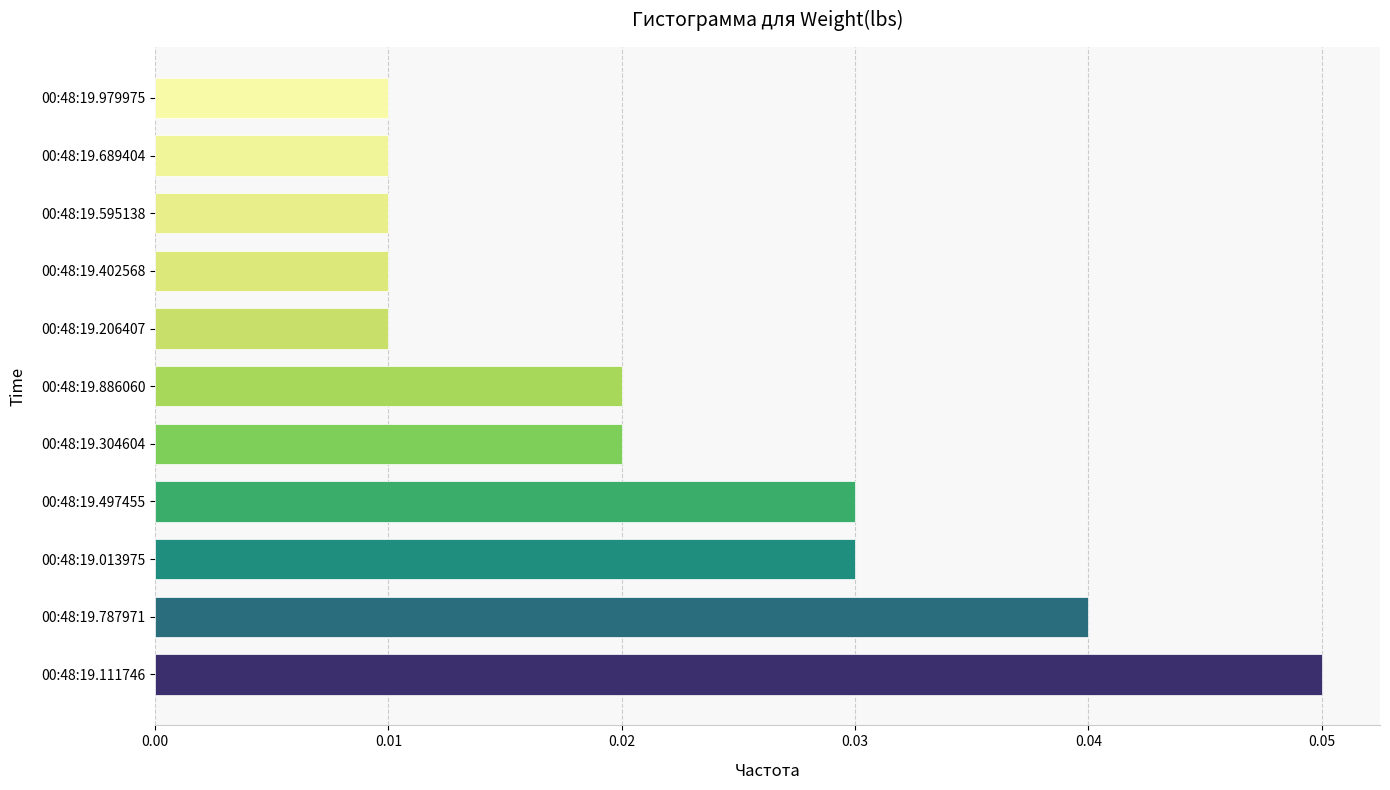

How many values are between 0 and 1?

11